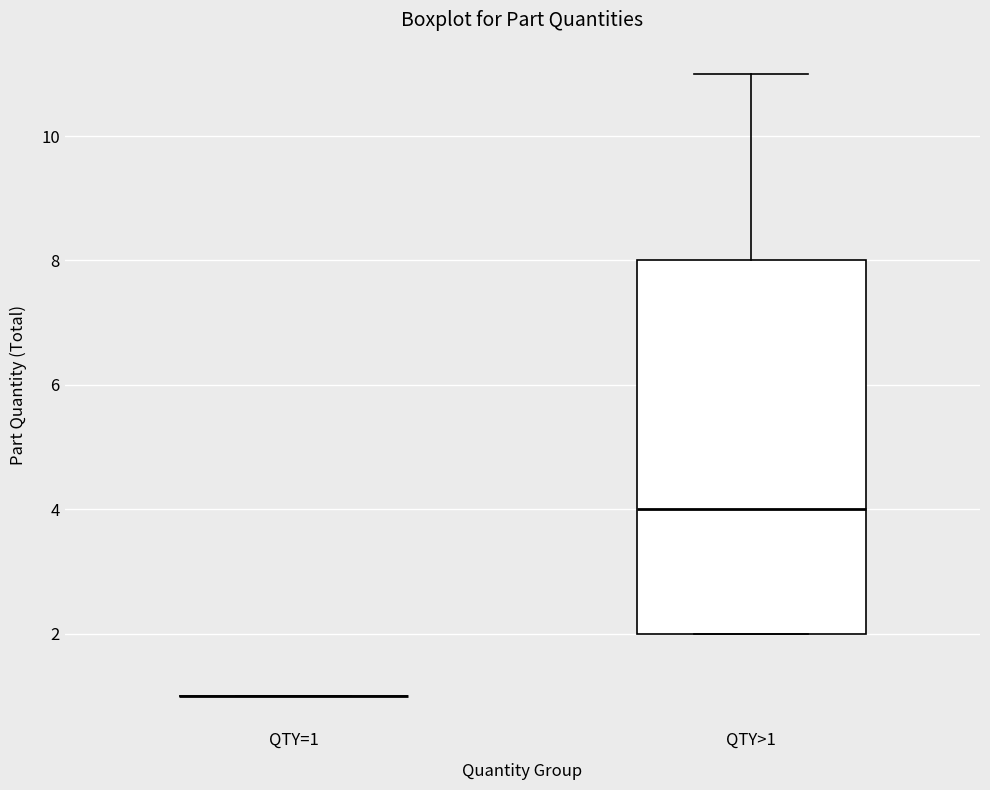

Where is the upper edge of the box for QTY>1 on the y-axis? The values are not printed on the chart, so give them approximately, as read against the axis.

8